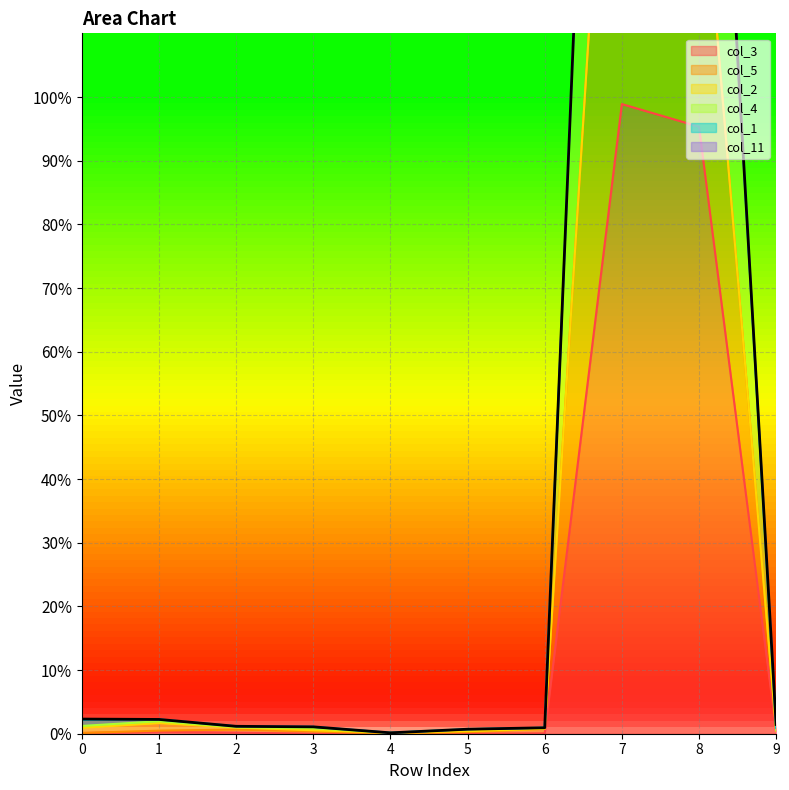

In col_5, how many points are lower than both neighbors (excluding endpoints)?

1